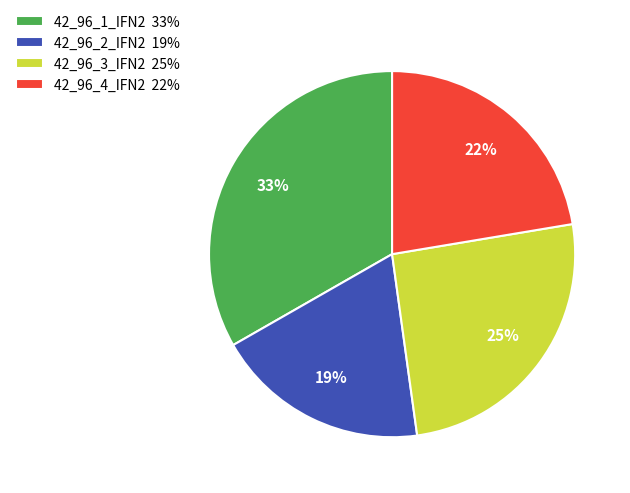

What is the ratio of the value at 42_96_1_IFN2 33% to the value at 42_96_3_IFN2 25%?

1.3